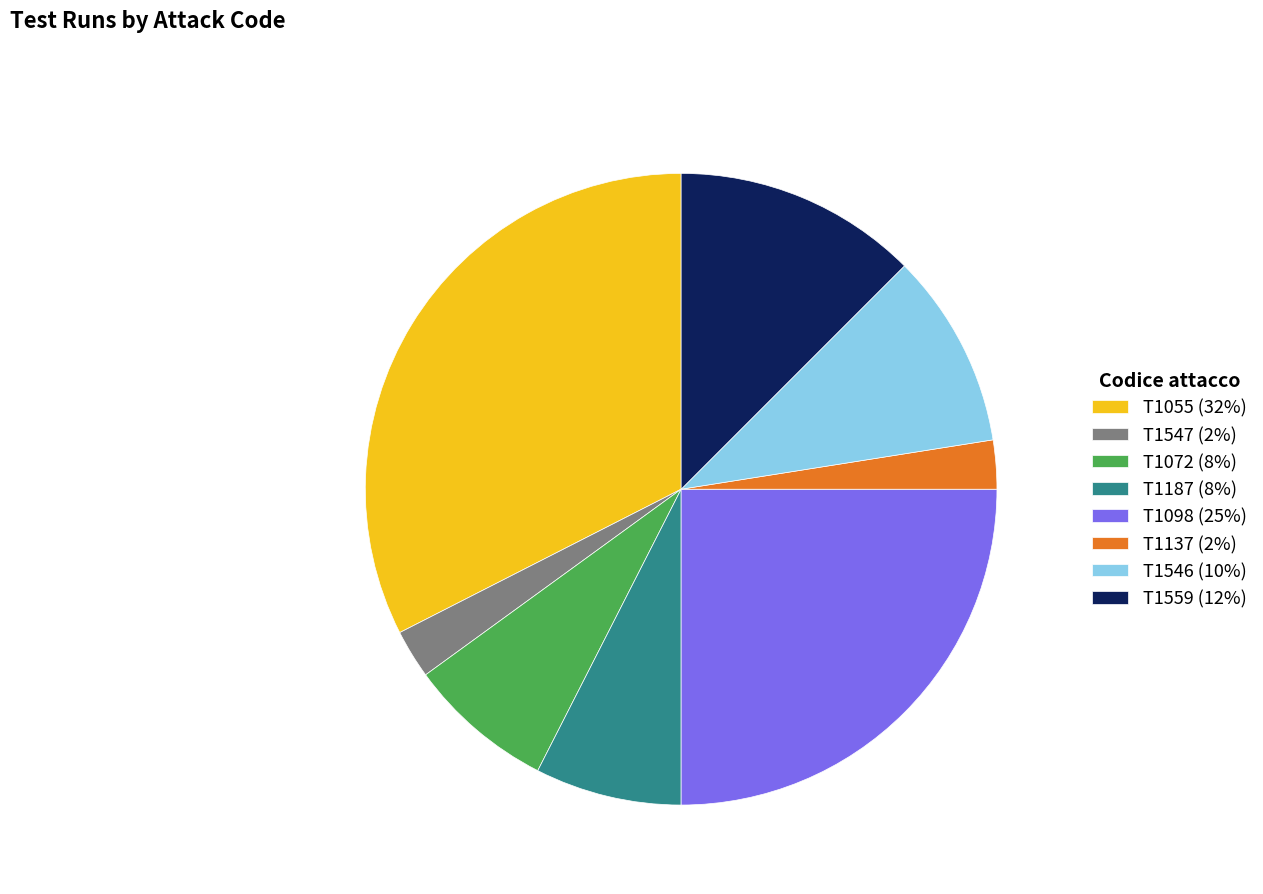

Combined, do T1098 and T1559 account for over 50%?

No